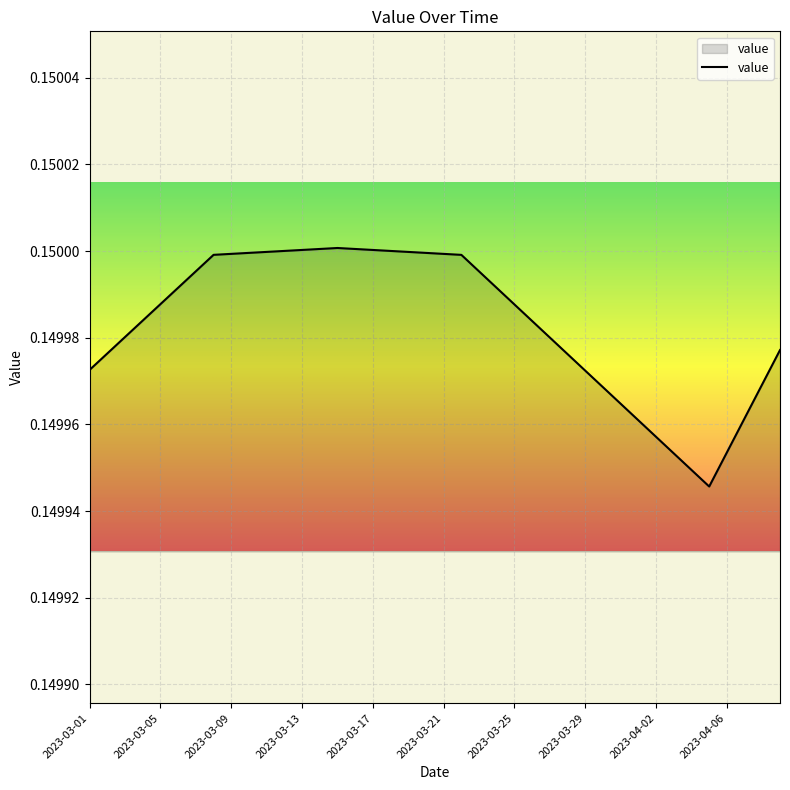

How many values are between 0 and 1?

40